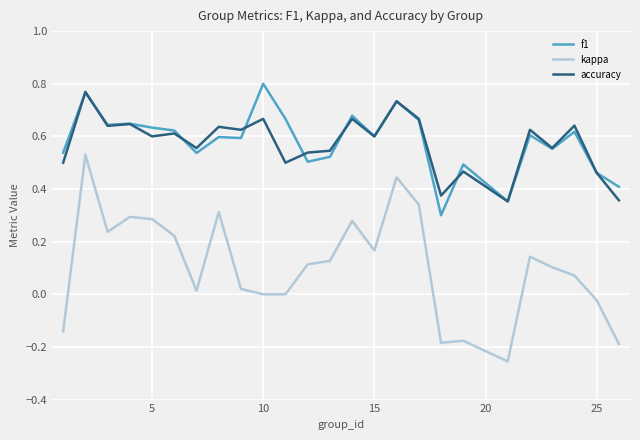

Which series has the largest range (max minus min)?

kappa